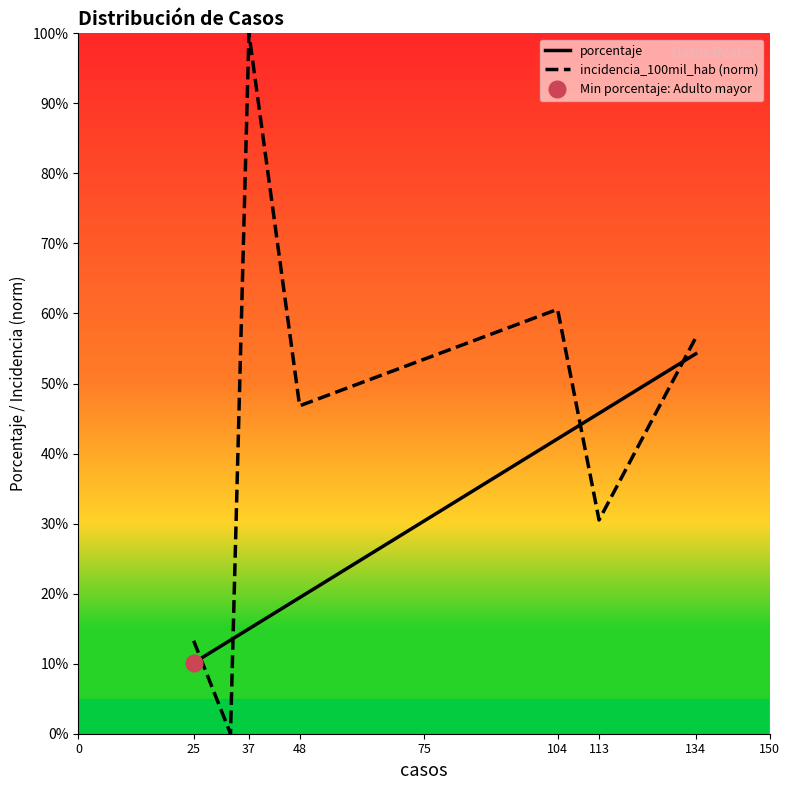

True or false: porcentaje and incidencia_100mil_hab (norm) cross at least once.

True